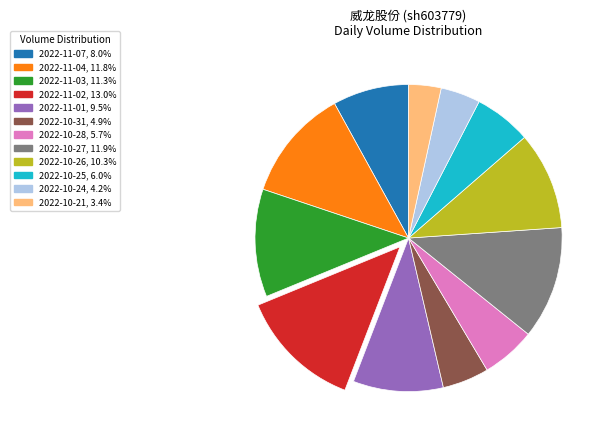

Is it true that 2022-10-28 is 6% of the pie?

True